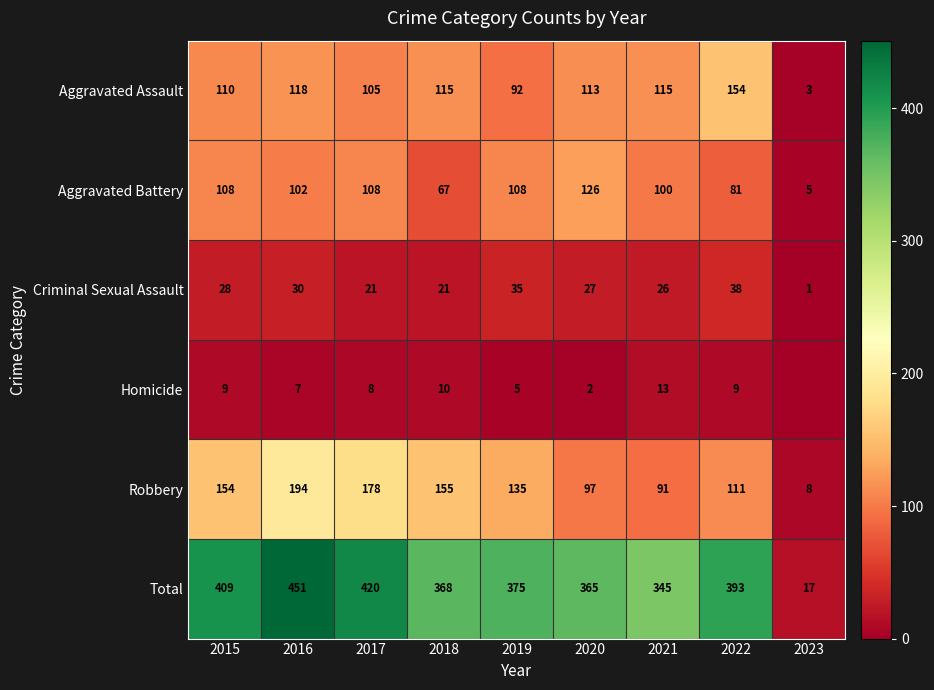

Is the value of Aggravated Battery at 2017 greater than the value of Homicide at 2022?

Yes